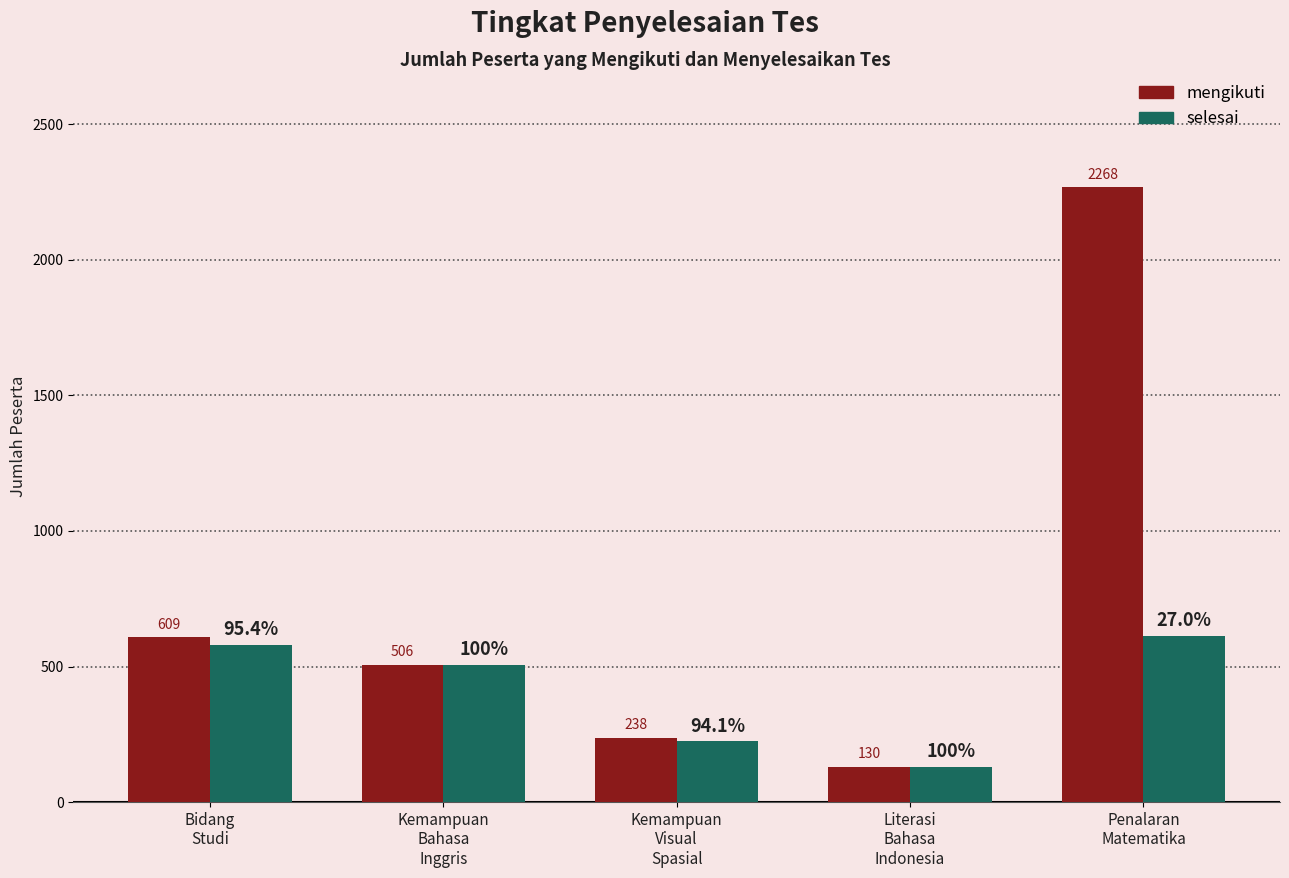

What is the label of the 3rd bar from the left?

Kemampuan
Visual
Spasial